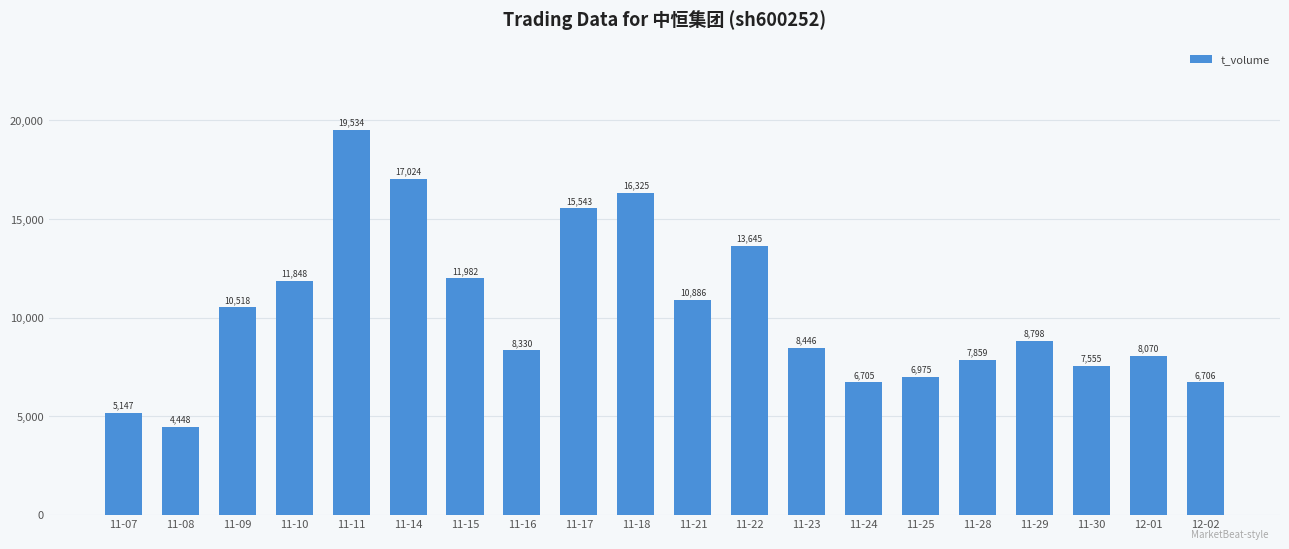

How many bars are there in total?

20